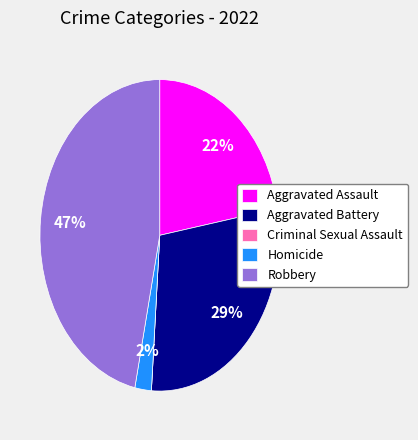

Which has a higher value, Robbery or Aggravated Assault?

Robbery